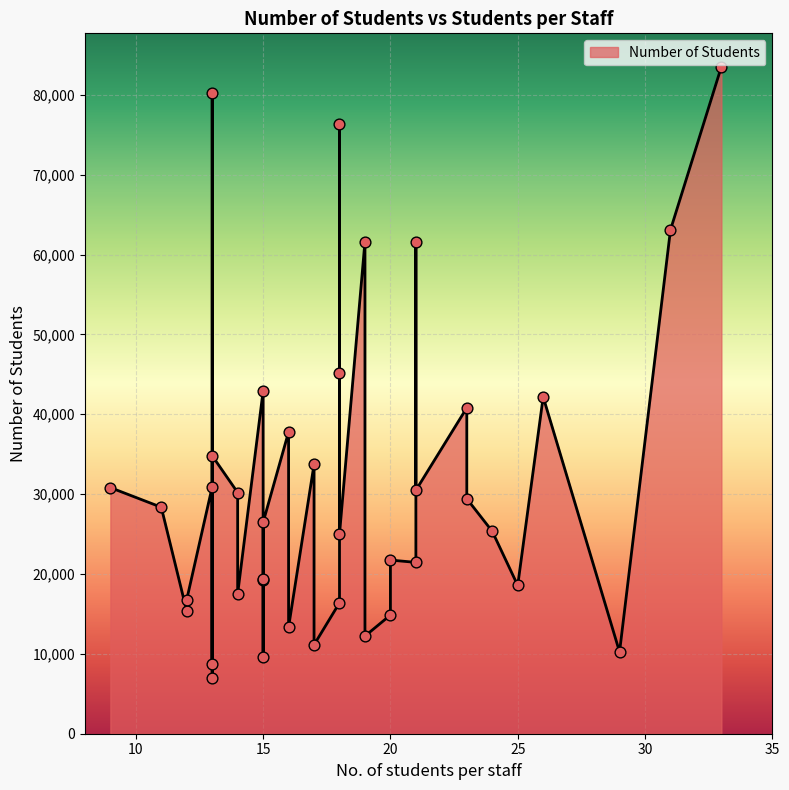

What is the ratio of the value at 16 to the value at 18?

0.5